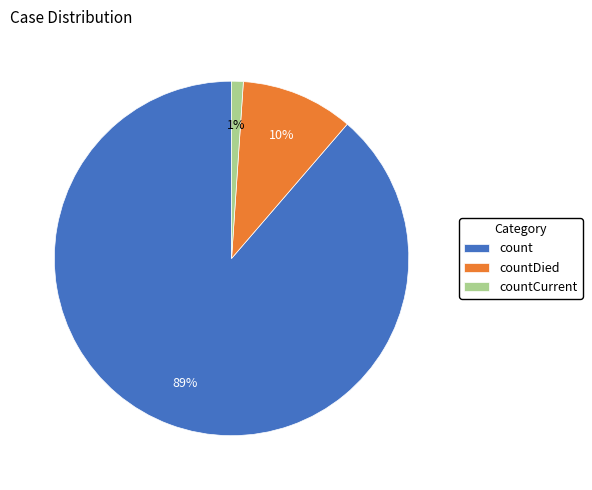

To the nearest percent, what percentage of the pie is count?

89%